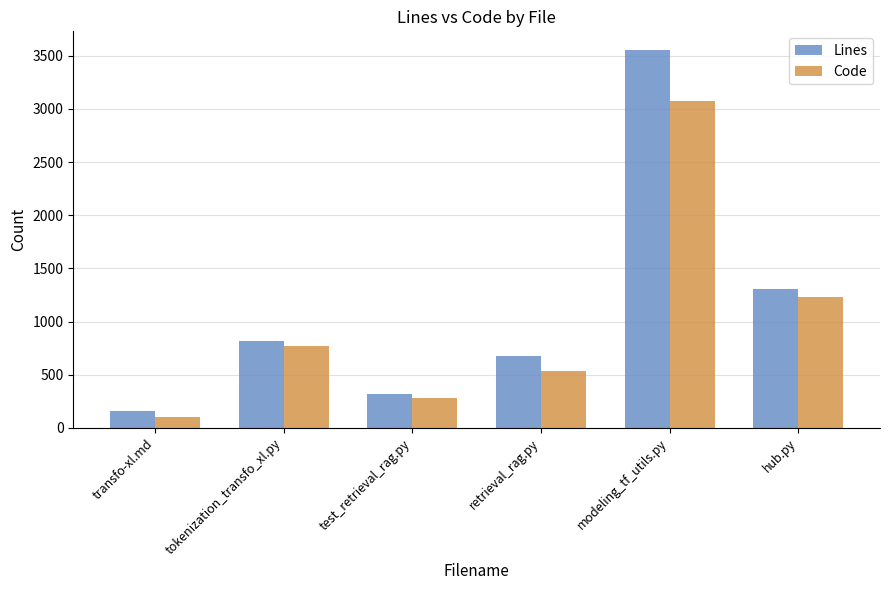

Which category has the highest value across all series?

modeling_tf_utils.py